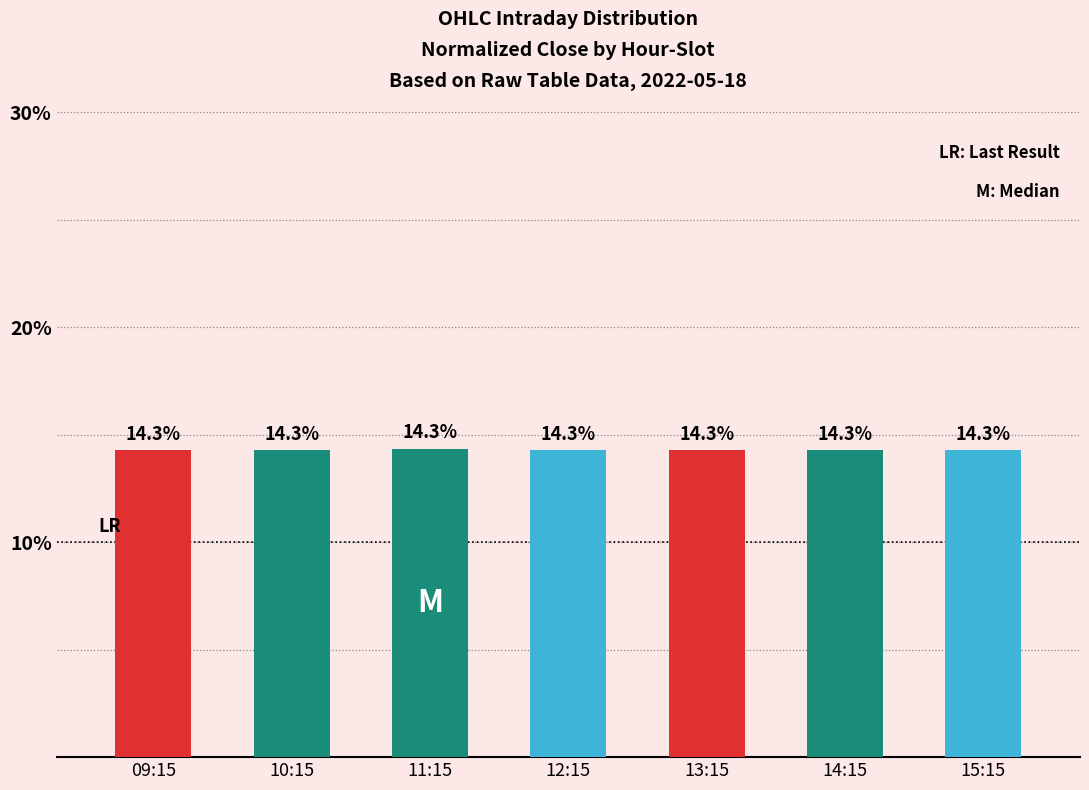

What is the minimum value shown in the chart?

14.3